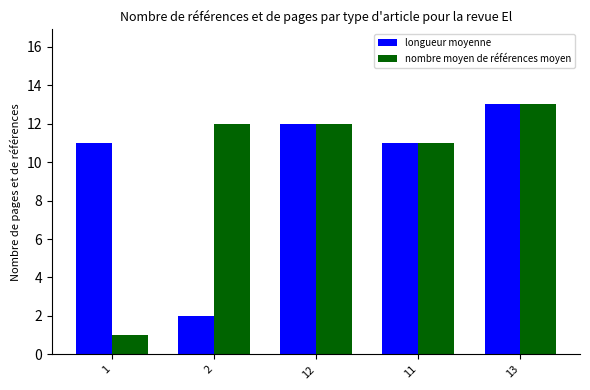

What is the sum of the nombre moyen de références moyen values at 11 and 2?

23